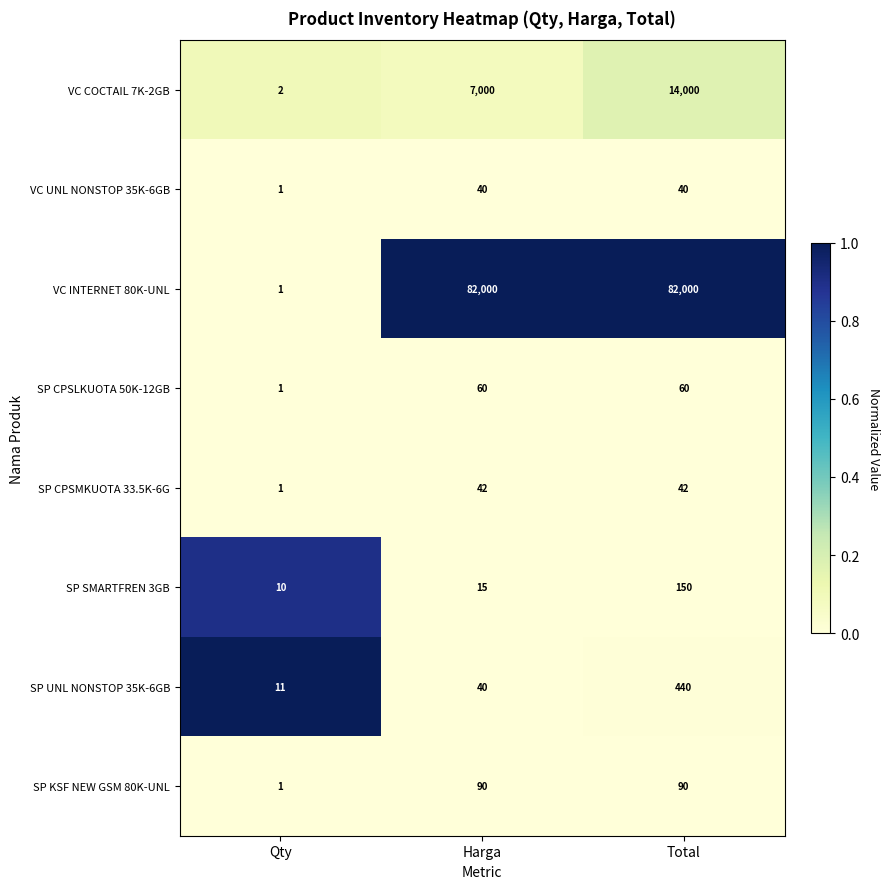

The SP CPSMKUOTA 33.5K-6G series shows 42 at Harga. True or false?

True